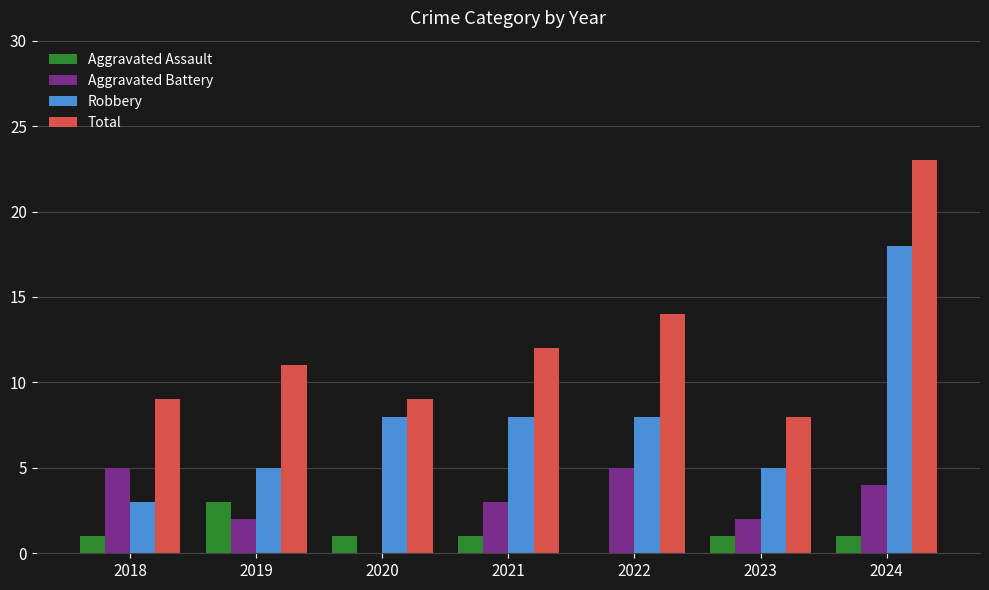

What is the average value of the Aggravated Battery series?

3